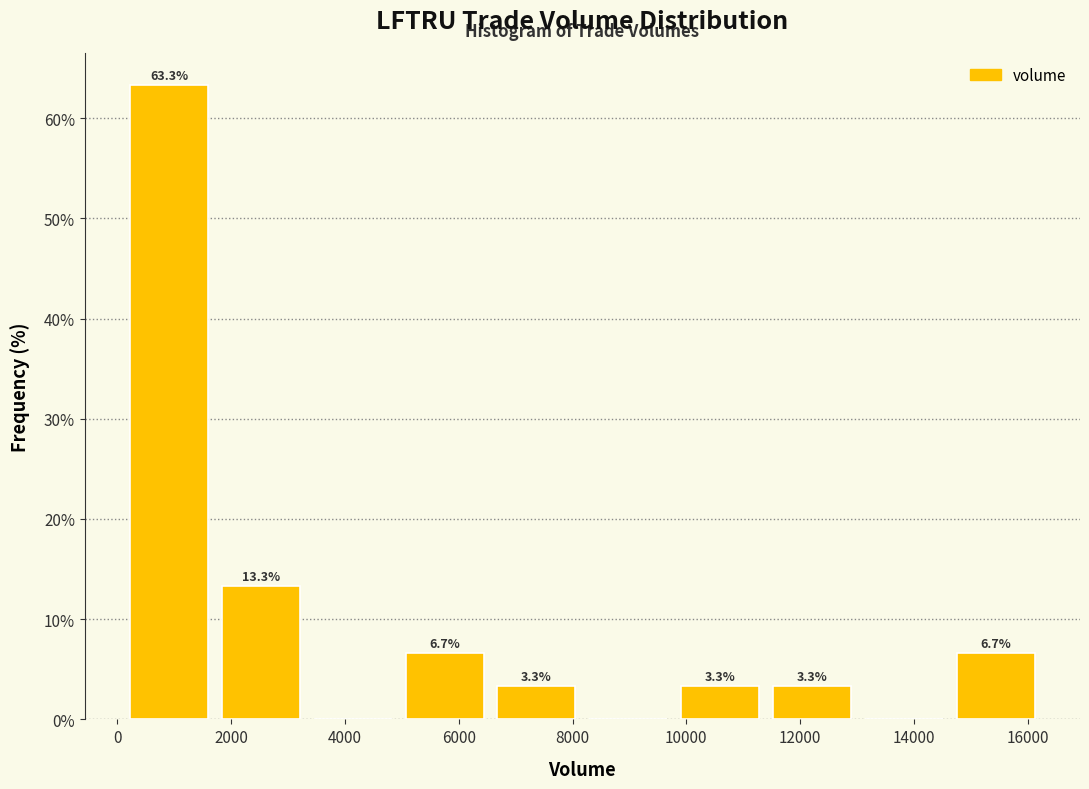

Over which range of the x-axis is the bar tallest?

200 to 1800